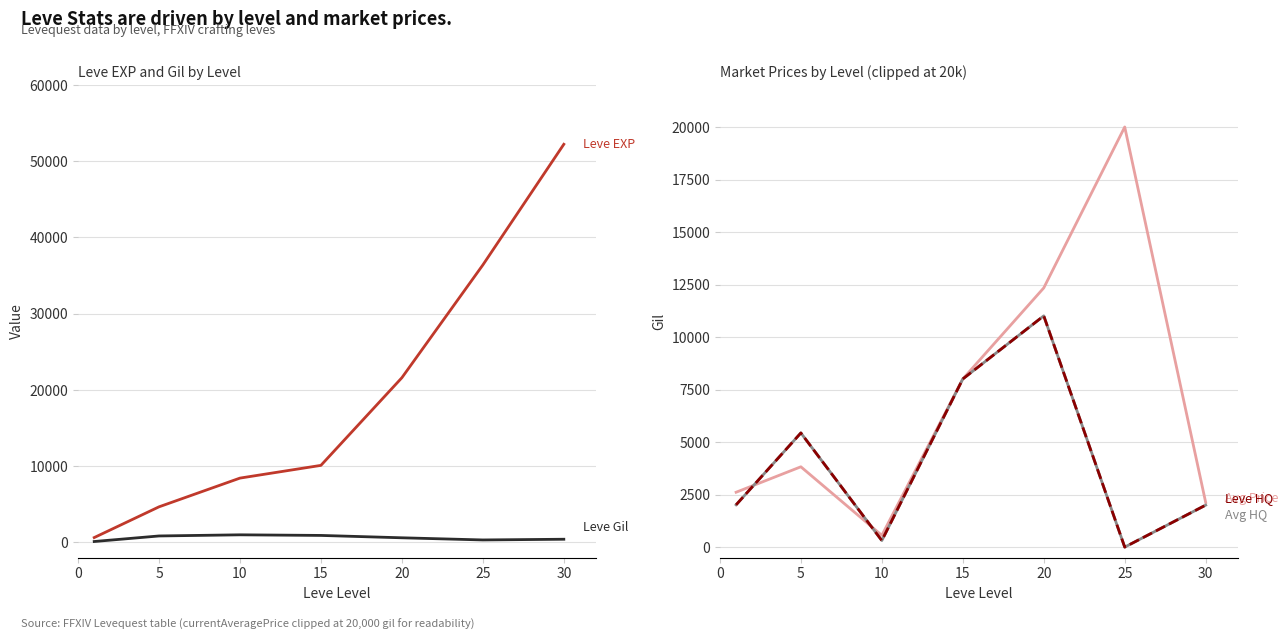

How many values in the currentAveragePrice series are below 3823?

3